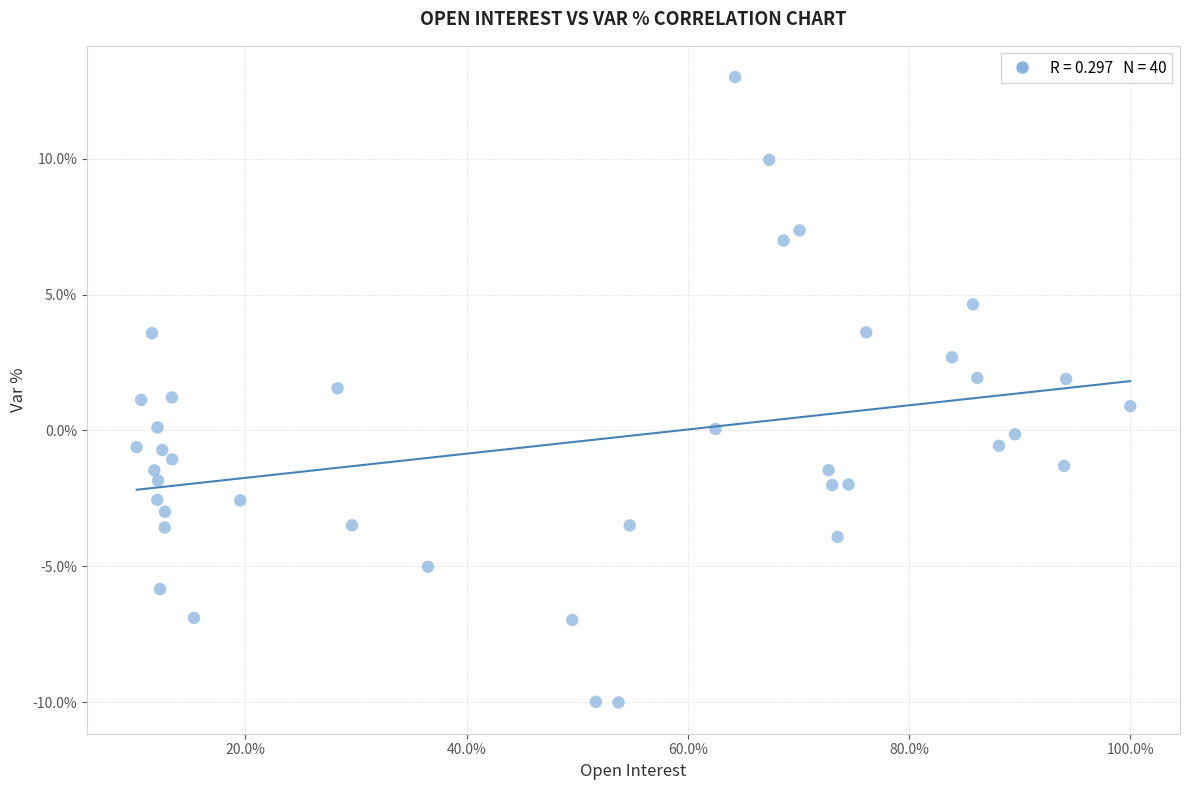

What is the range of Y values (max minus min)?

23.0